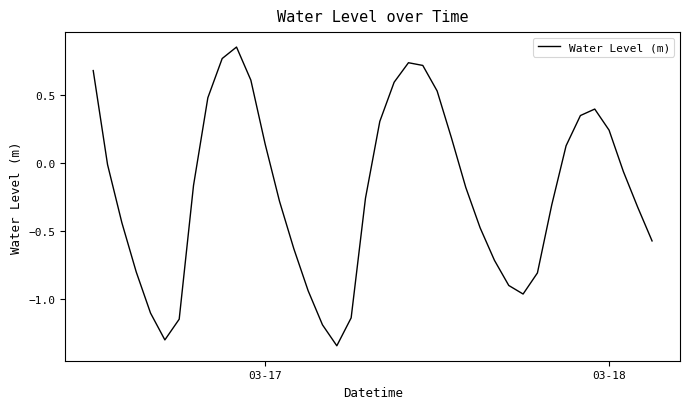

What is the difference between the maximum and minimum values?

2.2